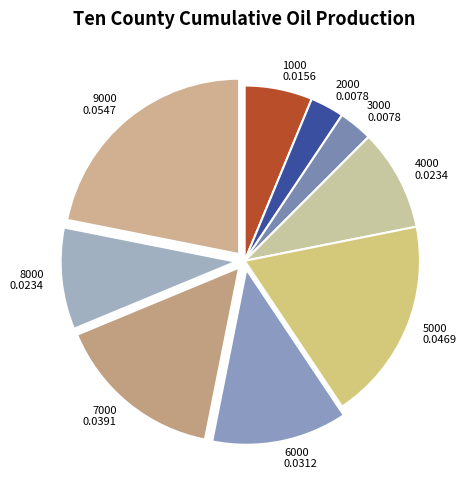

True or false: 4000 accounts for 9% of the total.

True